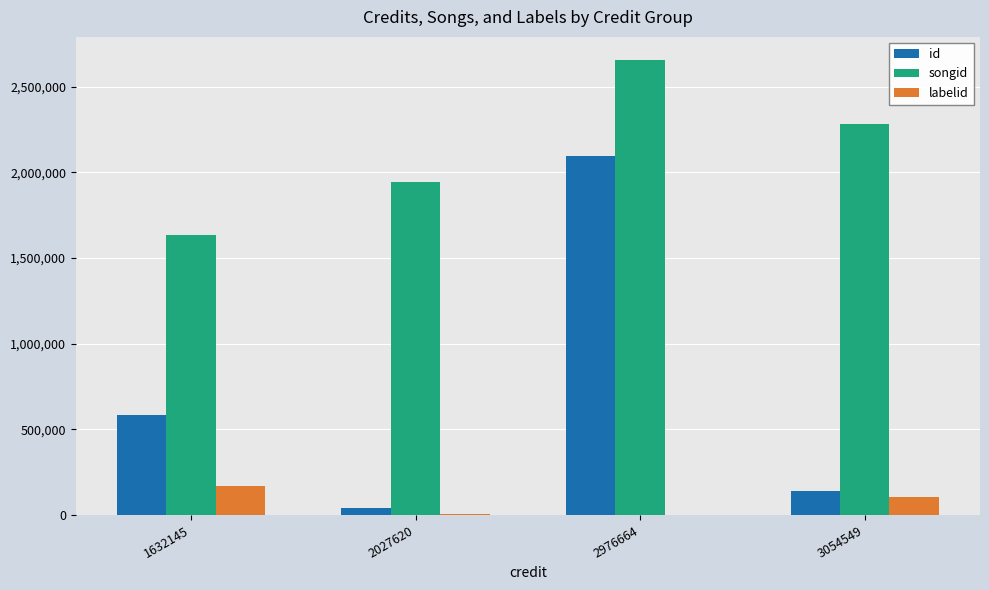

How many data points does each series have?

4